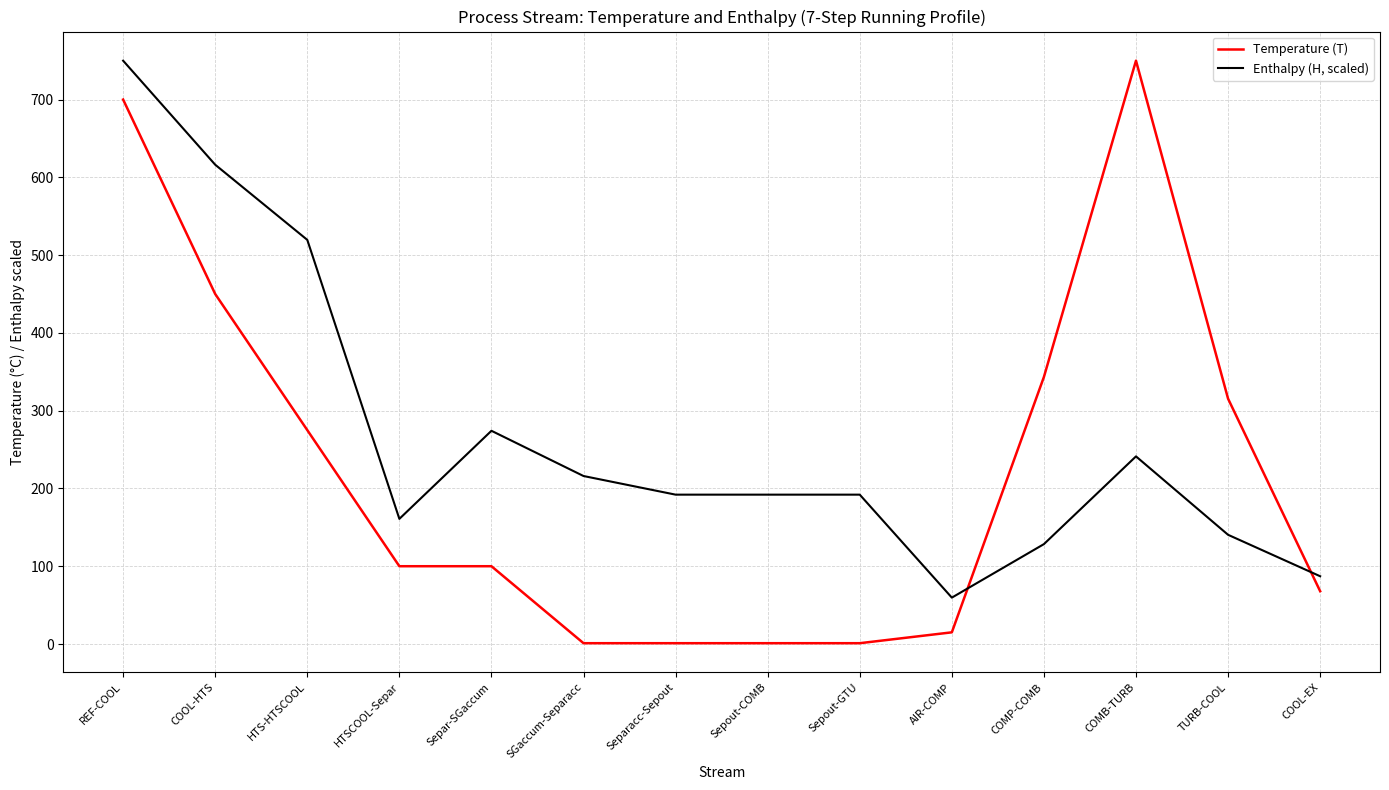

What is the approximate value of Enthalpy (H, scaled) at HTS-HTSCOOL?

519.6